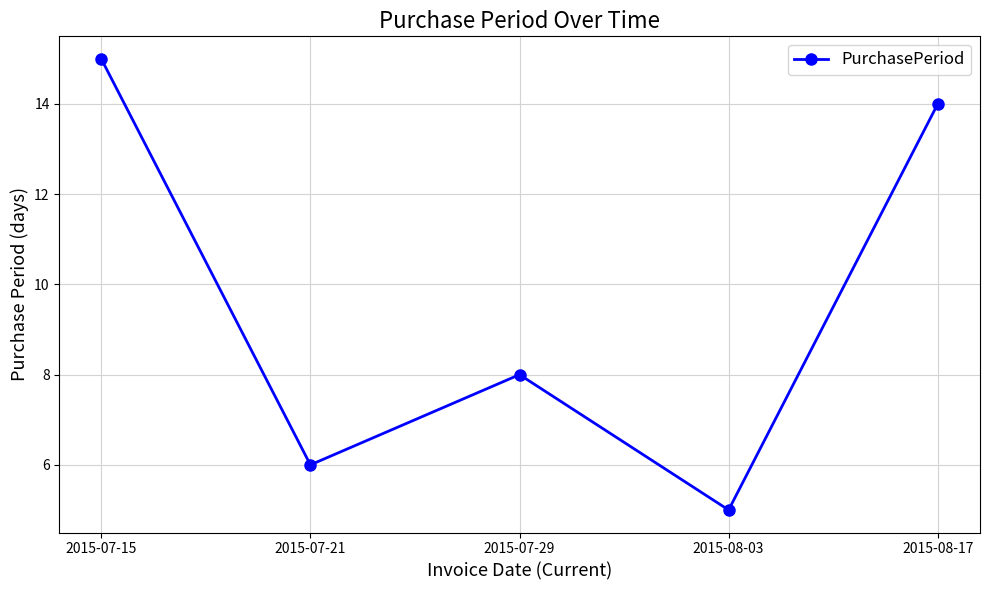

Rank the categories by value from highest to lowest.

2015-07-15, 2015-08-17, 2015-07-29, 2015-07-21, 2015-08-03